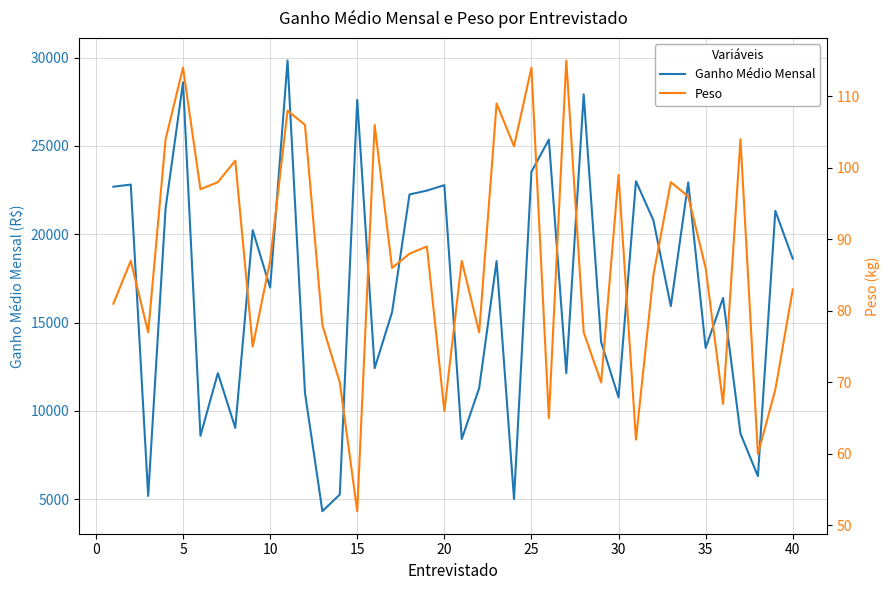

List the series in order of their overall mean, lowest first.

Peso, Ganho Médio Mensal